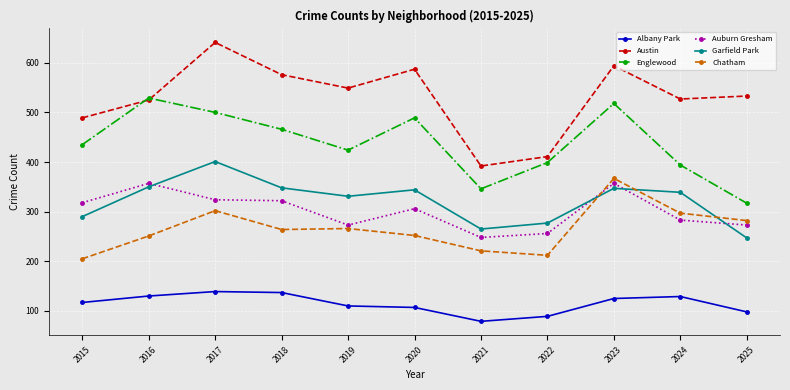

True or false: Auburn Gresham and Albany Park cross at least once.

False